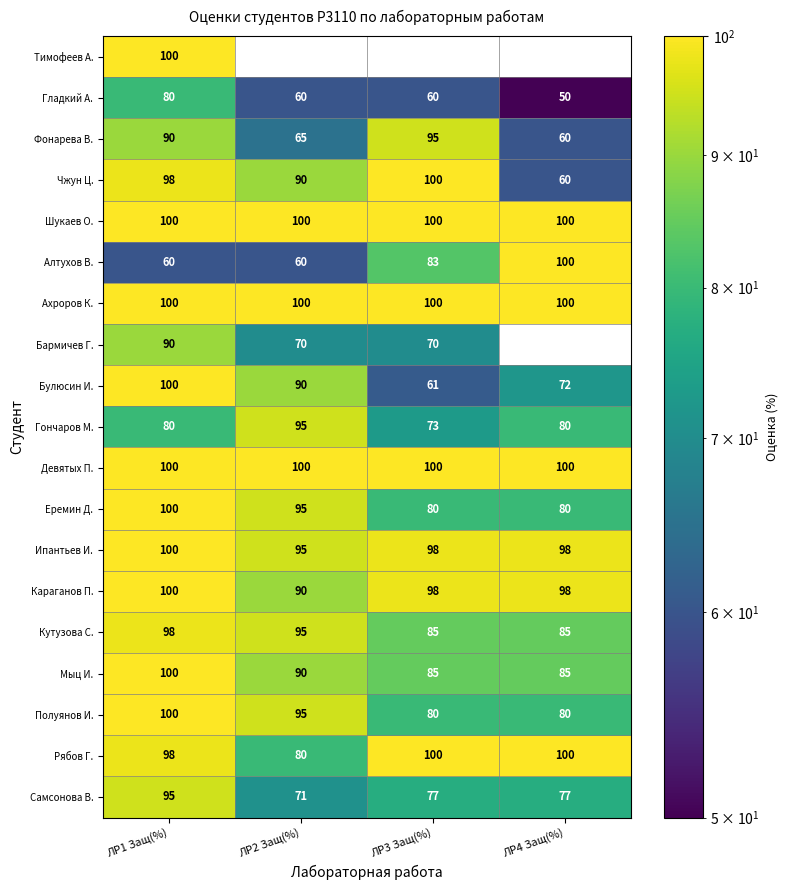

Count the number of data series in this chart.

19